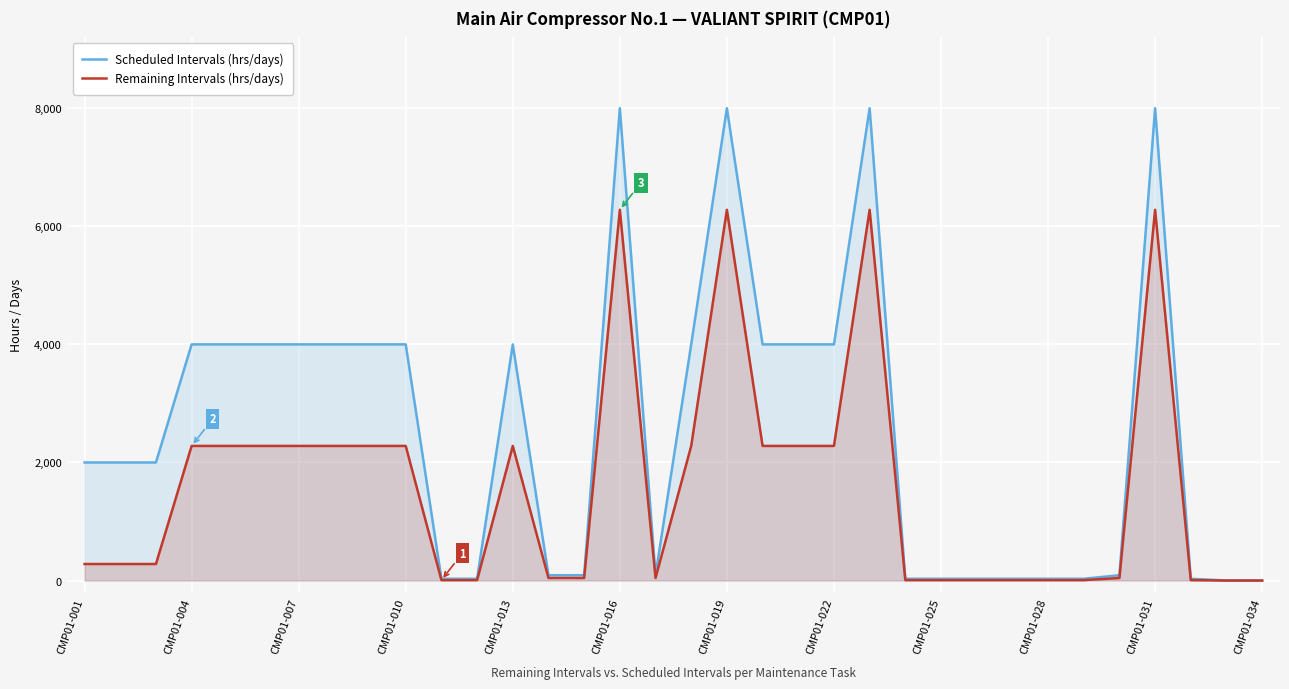

True or false: Scheduled Intervals (hrs/days) and Remaining Intervals (hrs/days) intersect in this chart.

False